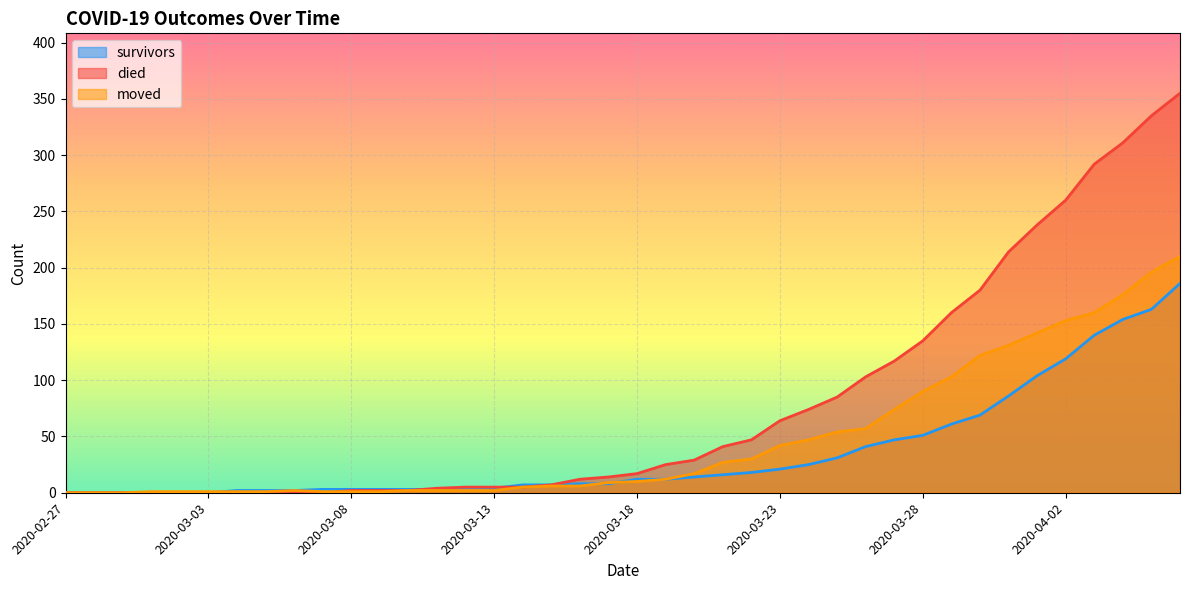

Which series has the largest total across all categories?

died